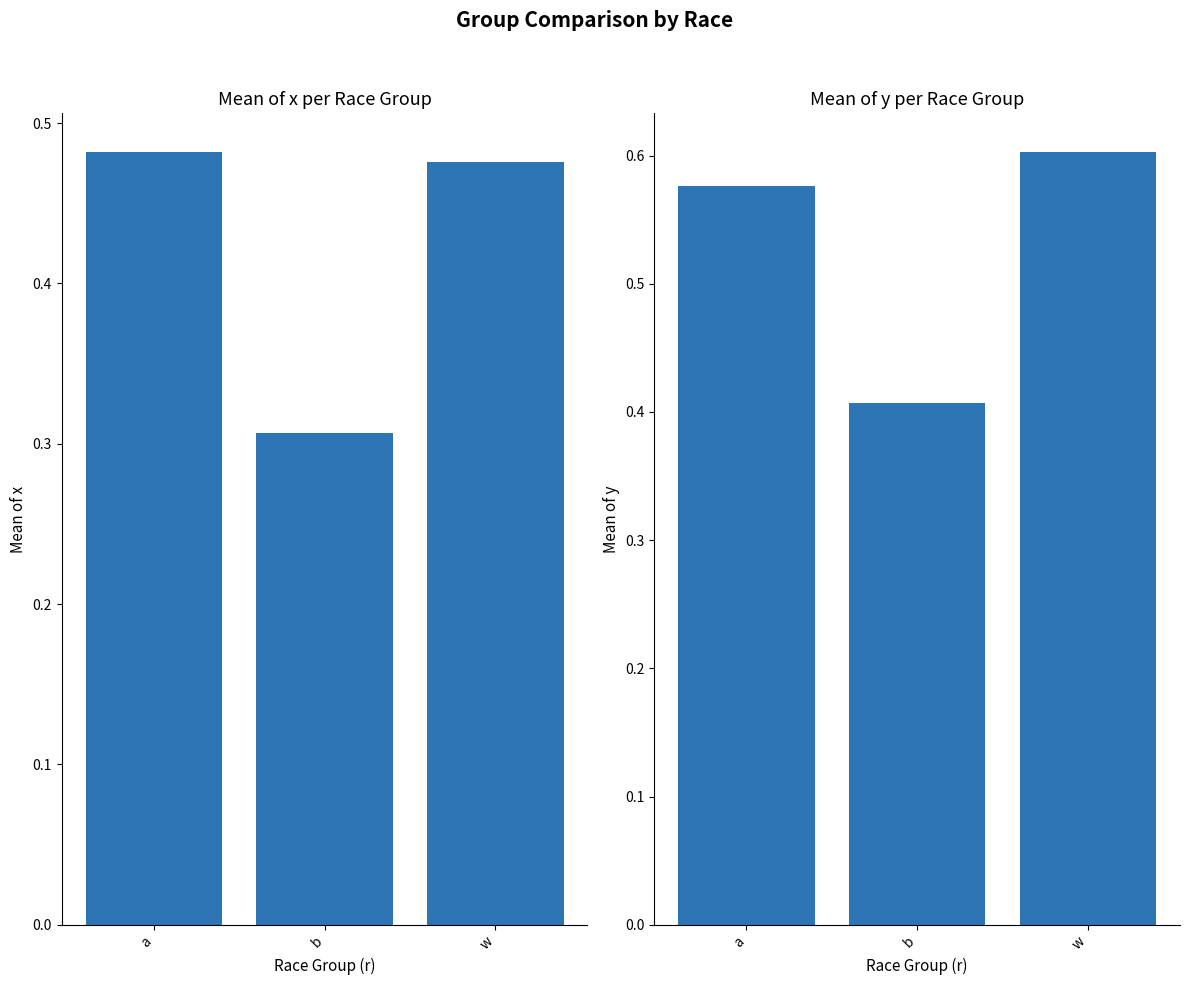

What is the label of the 2nd bar from the right?

b